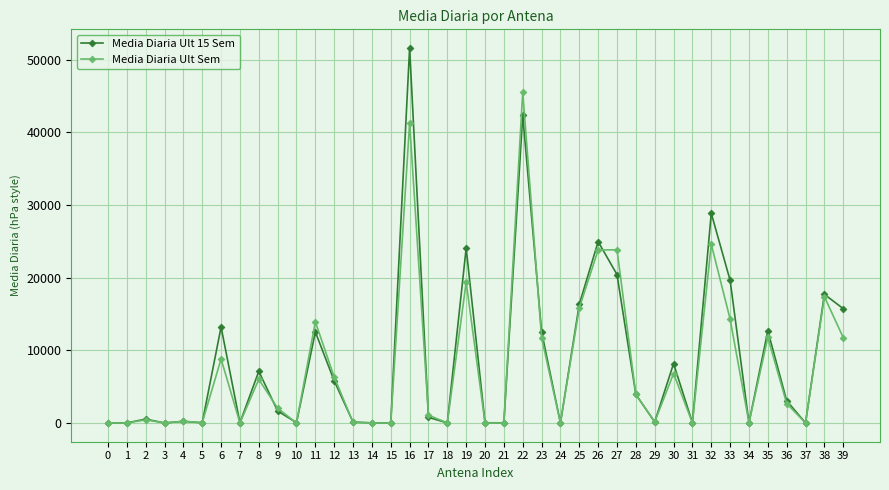

Which series ends up on top after the final intersection of Media Diaria Ult 15 Sem and Media Diaria Ult Sem?

Media Diaria Ult 15 Sem